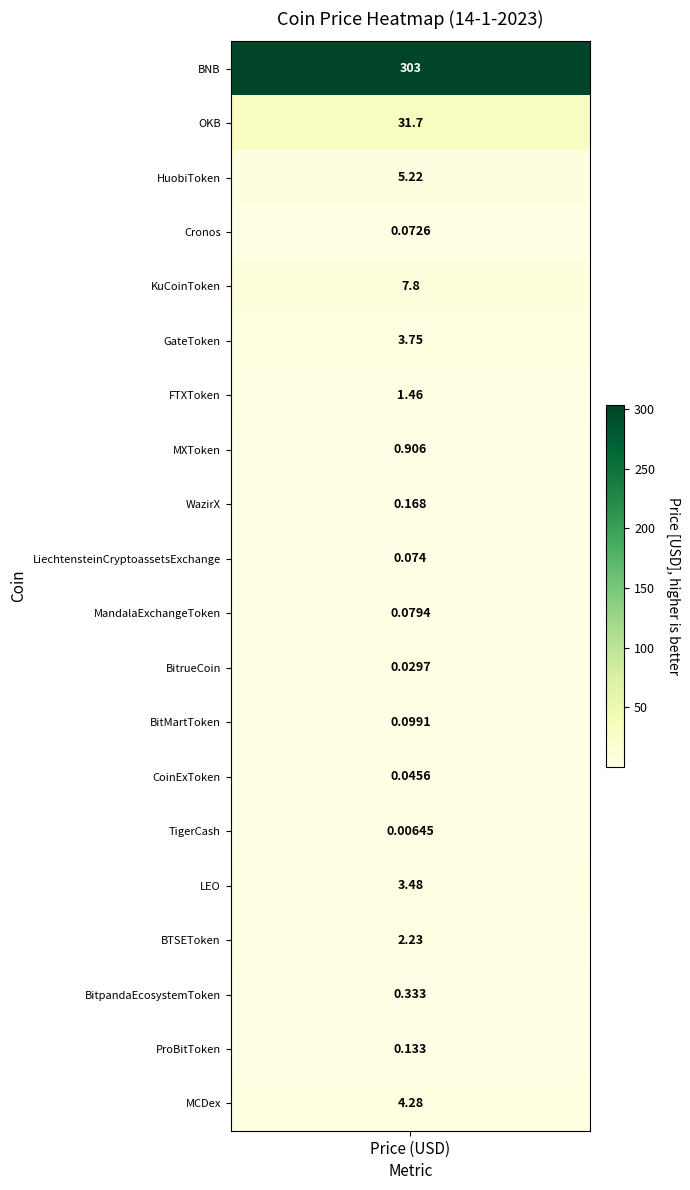

At which label is the value closest to 151?

OKB